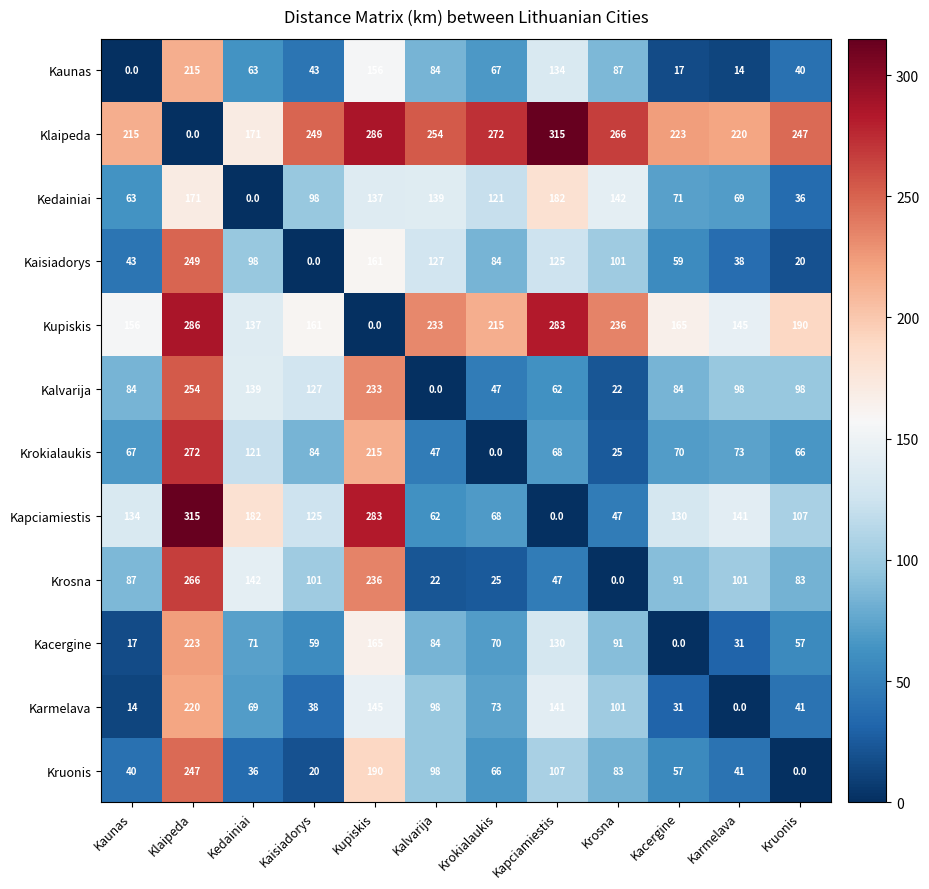

What is the greatest value displayed?

315